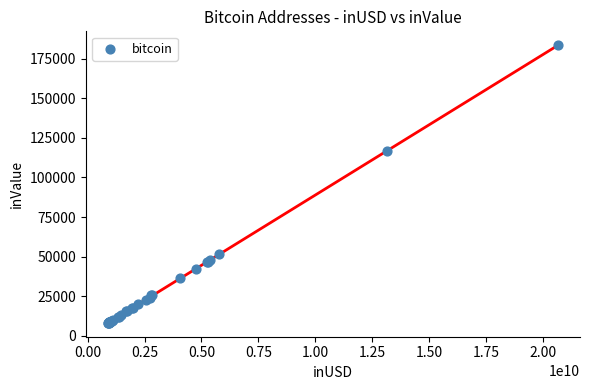

What Y value in the scatter plot is closest to 95839?

116618.7